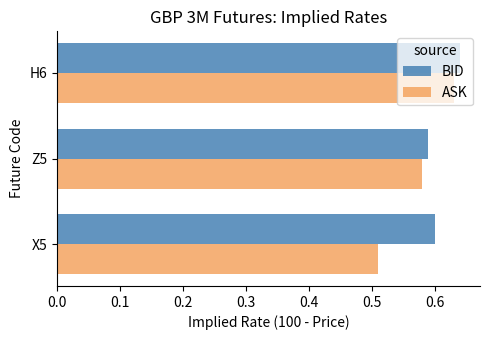

What is the total value across all series at Z5?

1.2